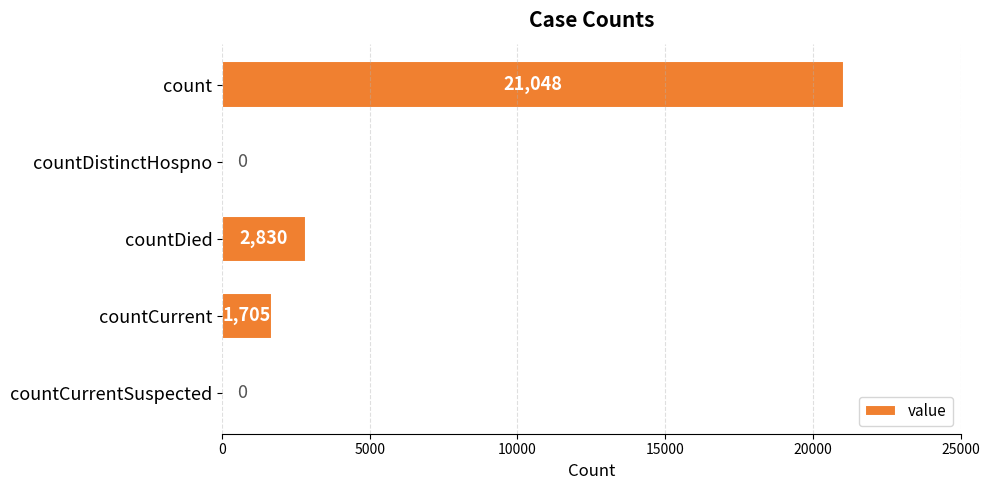

What is the greatest value displayed?

21048